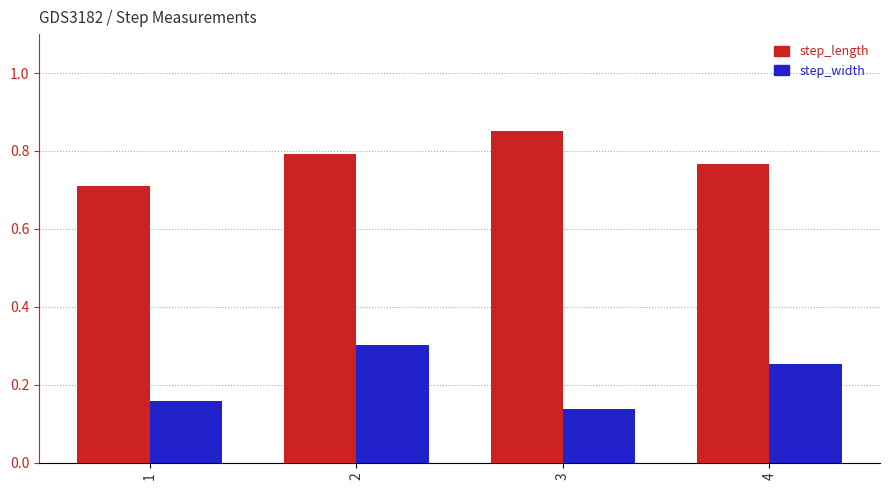

Rank the categories by step_width value from lowest to highest.

3, 1, 4, 2